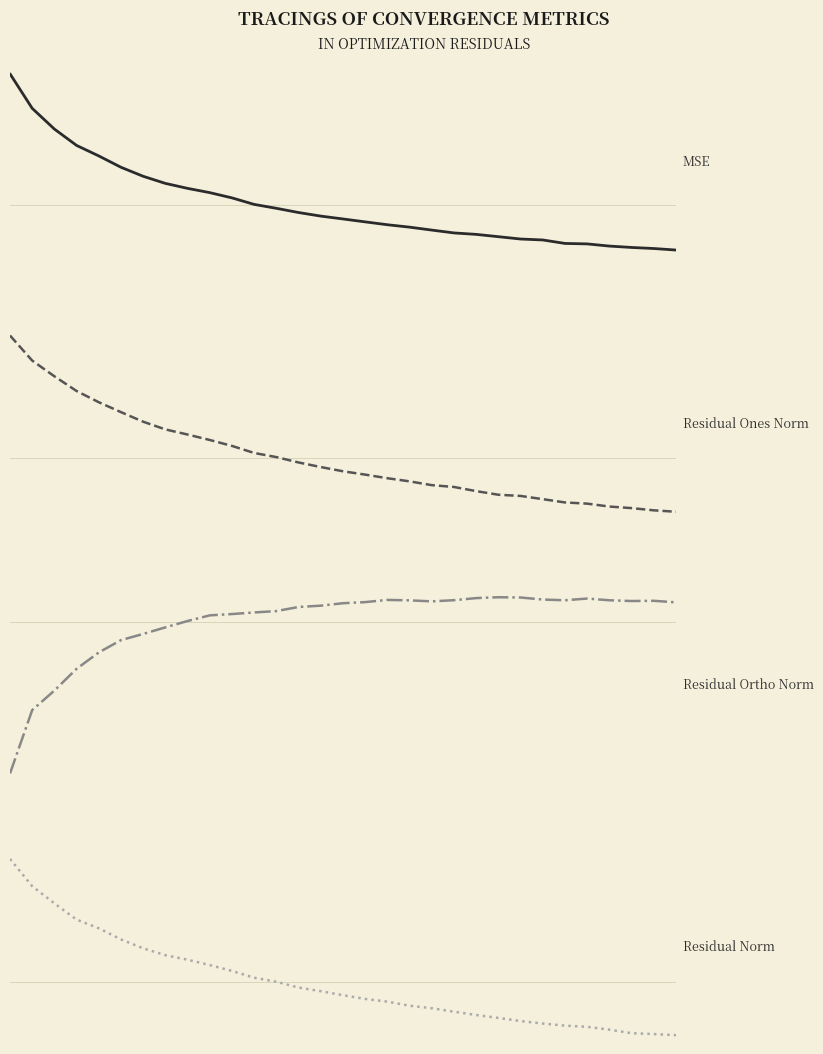

At how many categories does at least one series exceed 83?

7